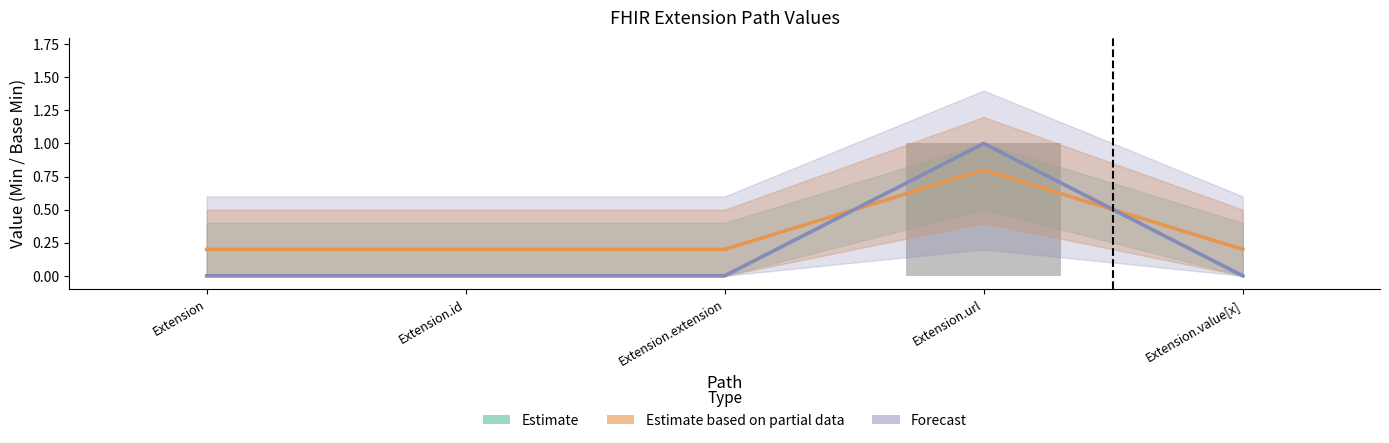

What position from the left is Extension.url?

4